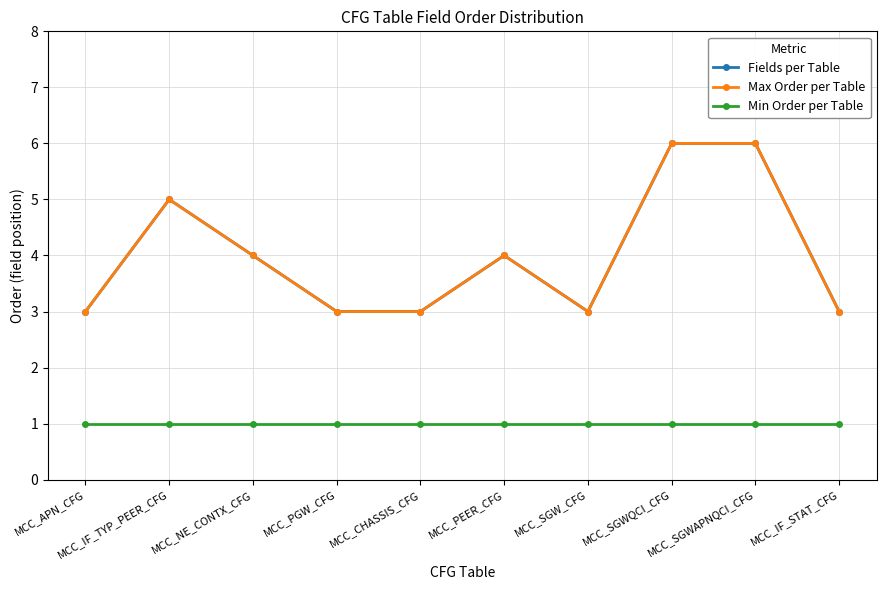

What is the label of the 4th point from the right?

MCC_SGW_CFG